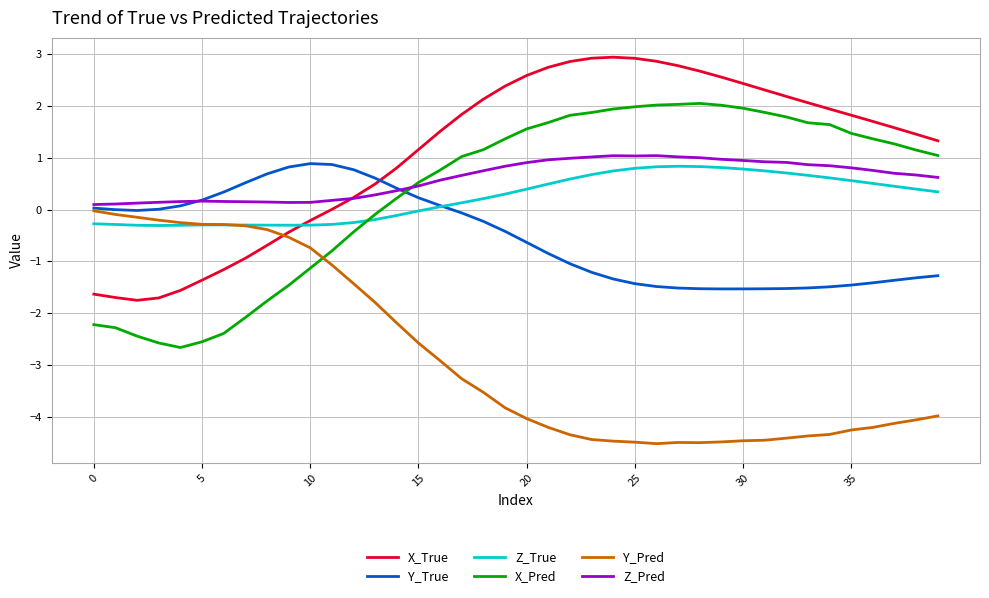

How many values in the X_True series exceed 1?

25